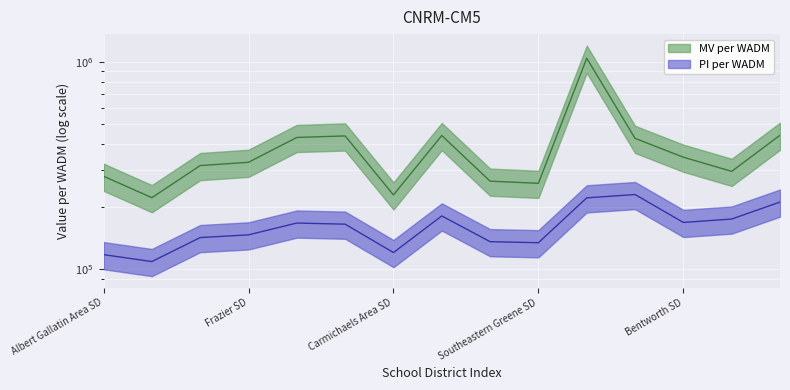

True or false: PI per WADM and MV per WADM intersect in this chart.

False